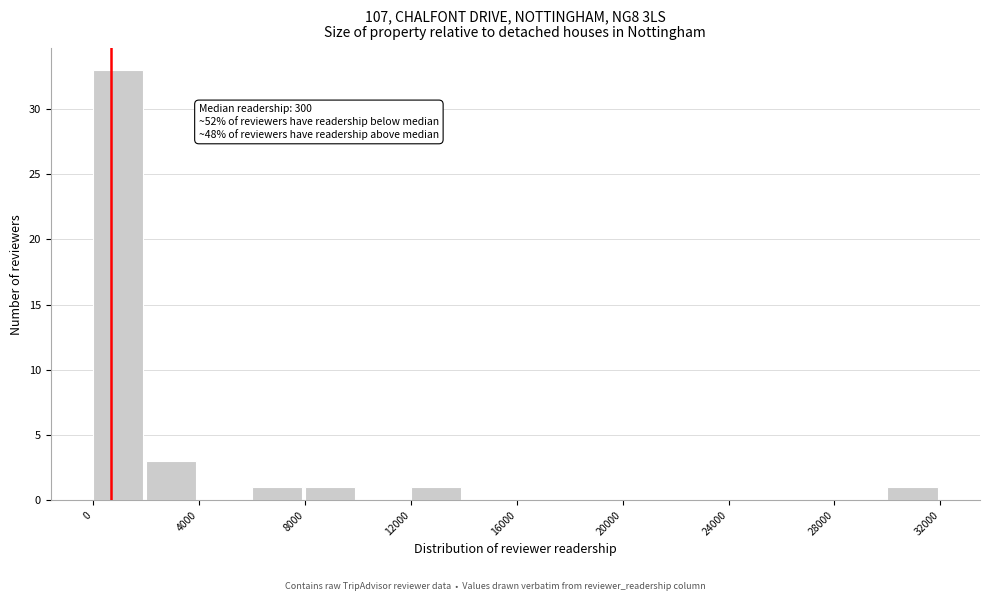

Over which range of the x-axis is the bar tallest?

0 to 2000